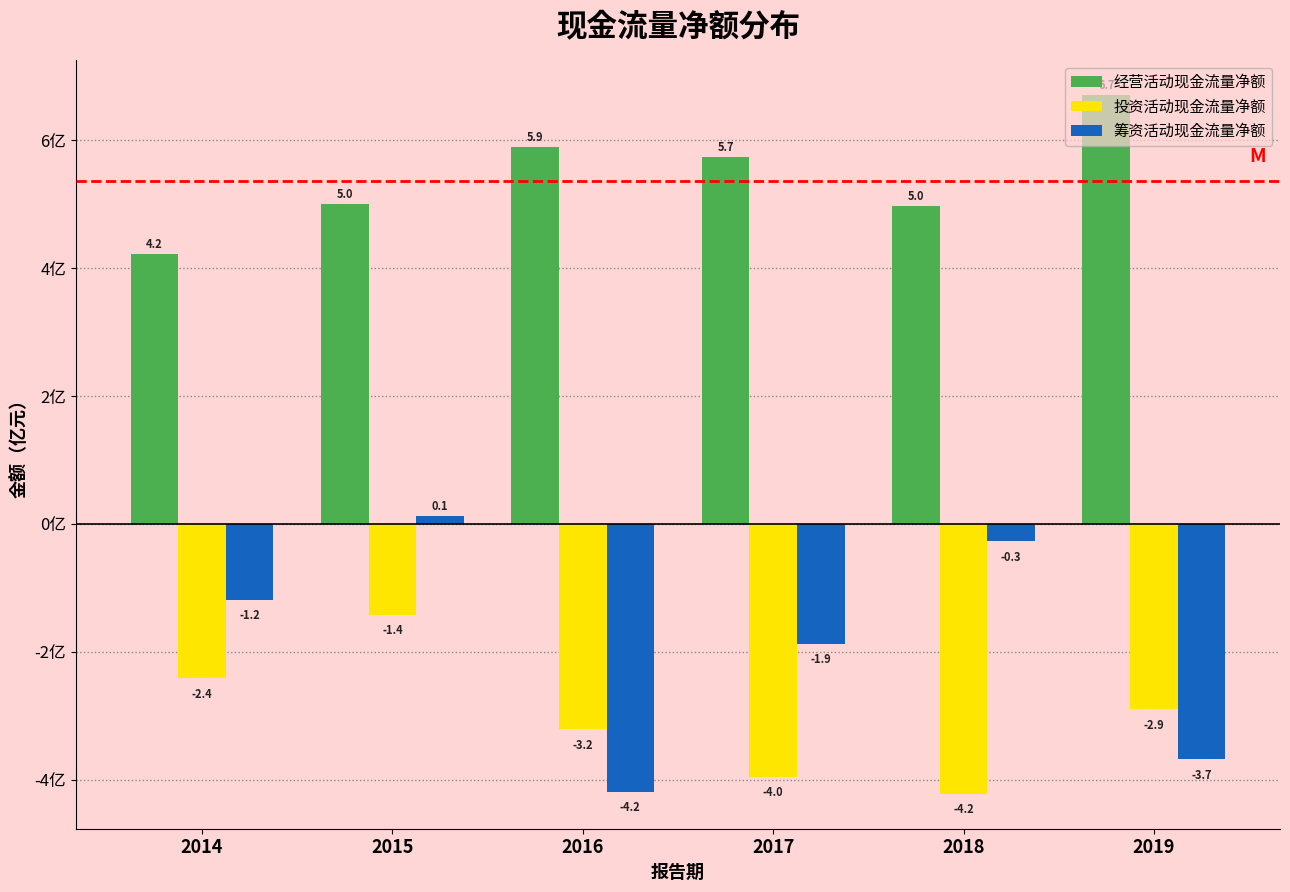

What is the difference between the maximum and minimum values in the 经营活动现金流量净额 series?

2.5